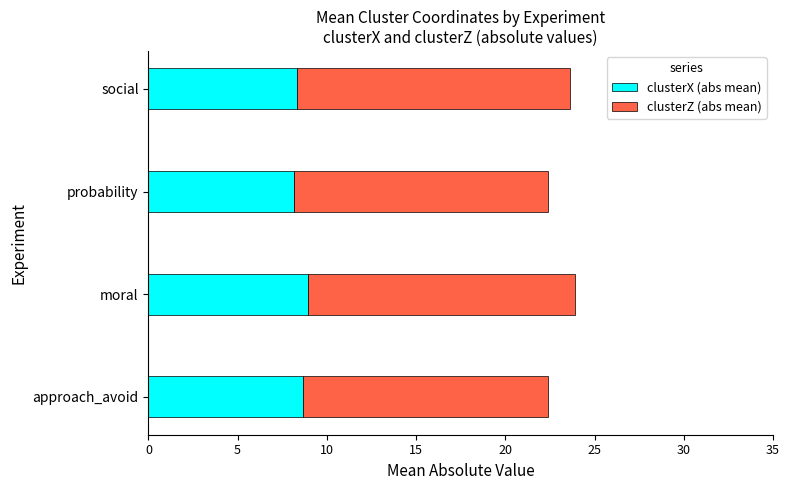

What is the minimum value for clusterX (abs mean)?

8.2